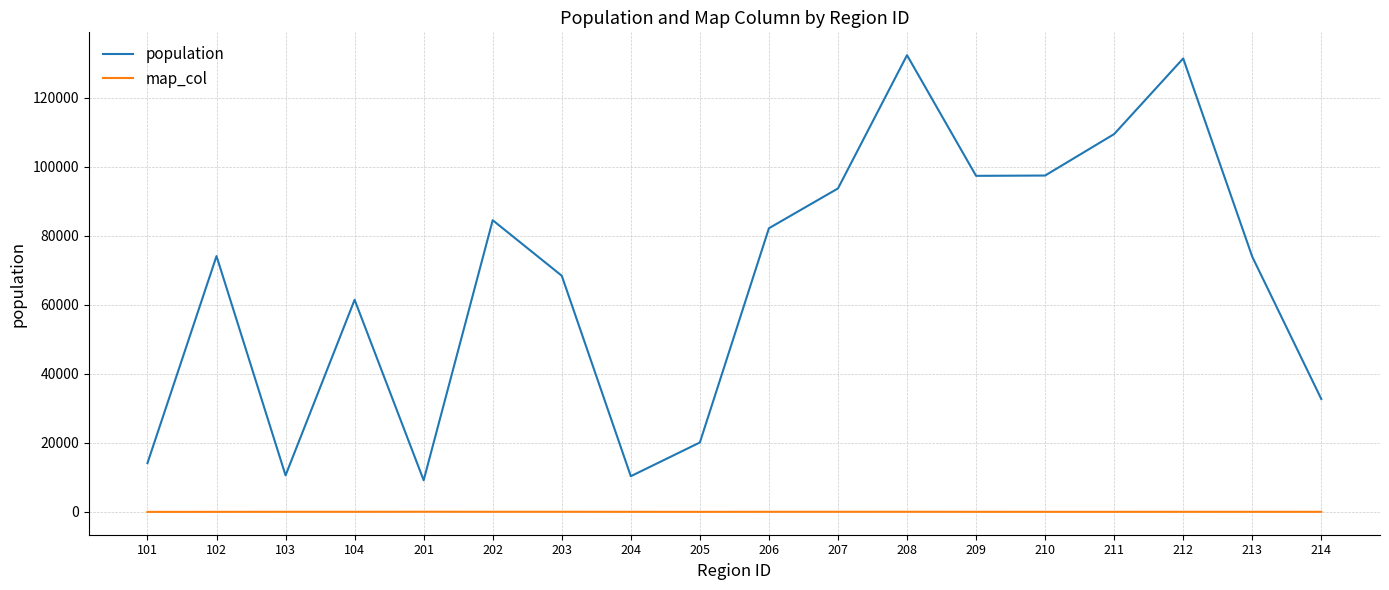

The value of population at 102 is 117955. True or false?

False